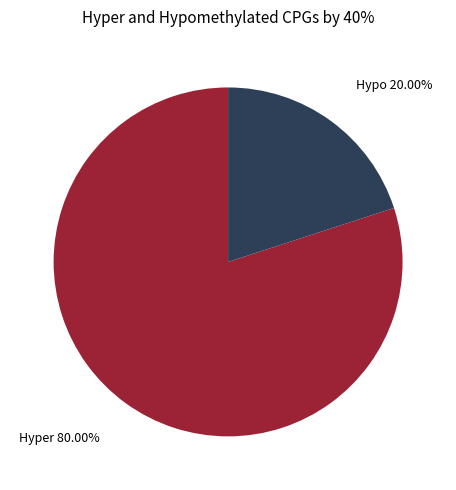

Is there any slice that represents more than half of the pie?

Yes